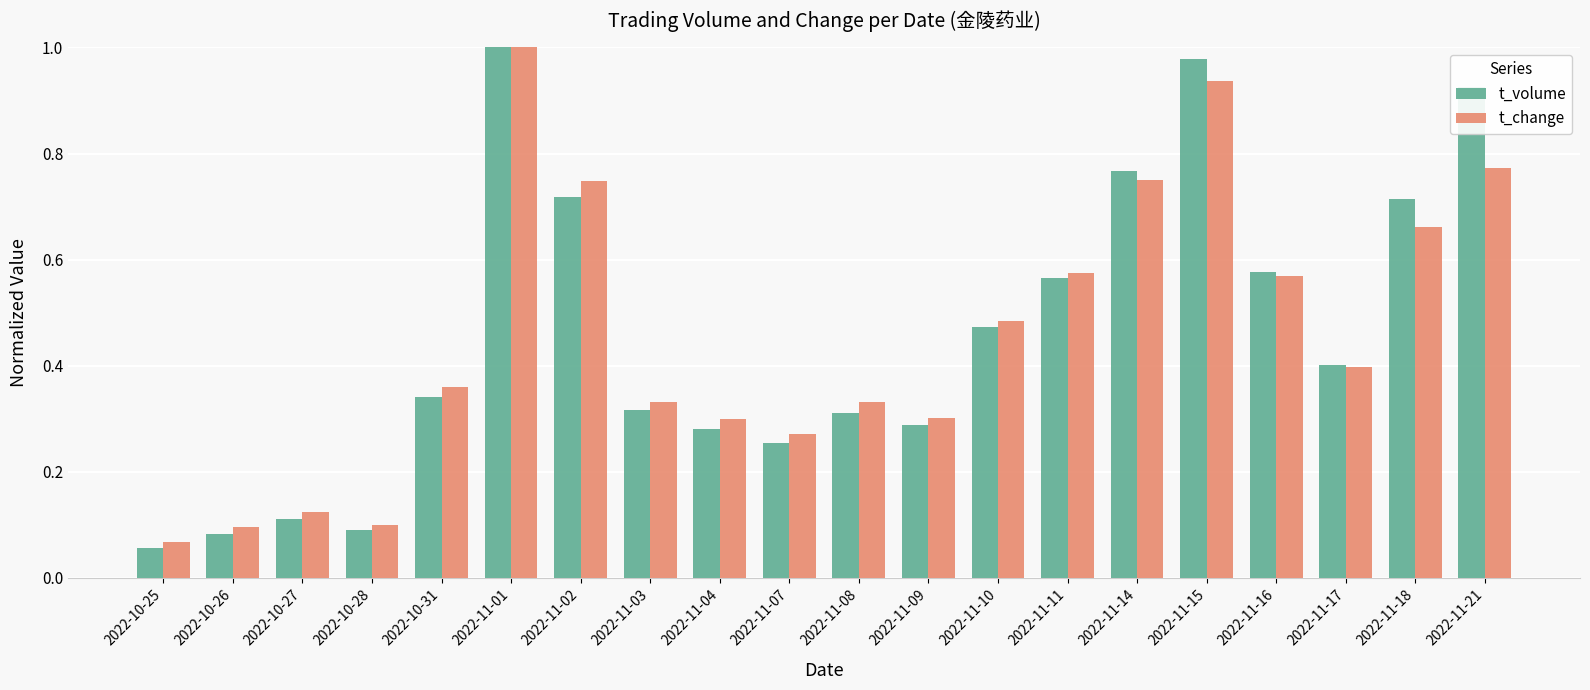

What is the sum of all t_volume values?

9.3